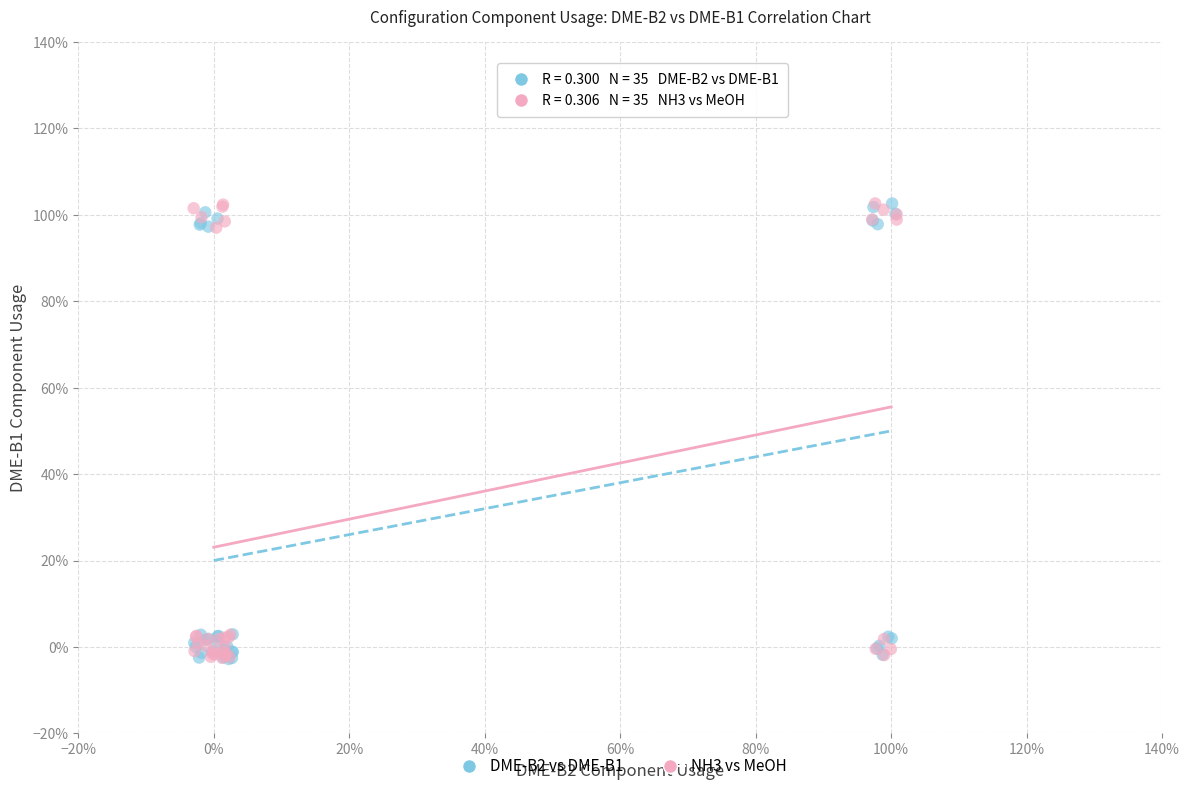

What are all the series names shown in the legend?

DME-B2 vs DME-B1, NH3 vs MeOH